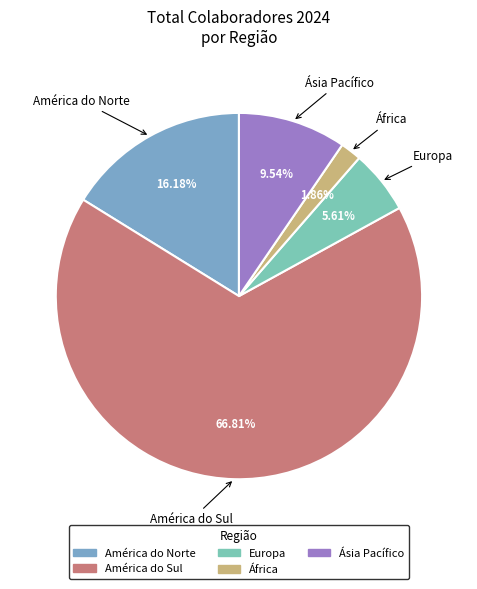

To the nearest percent, what percentage of the pie is África?

2%